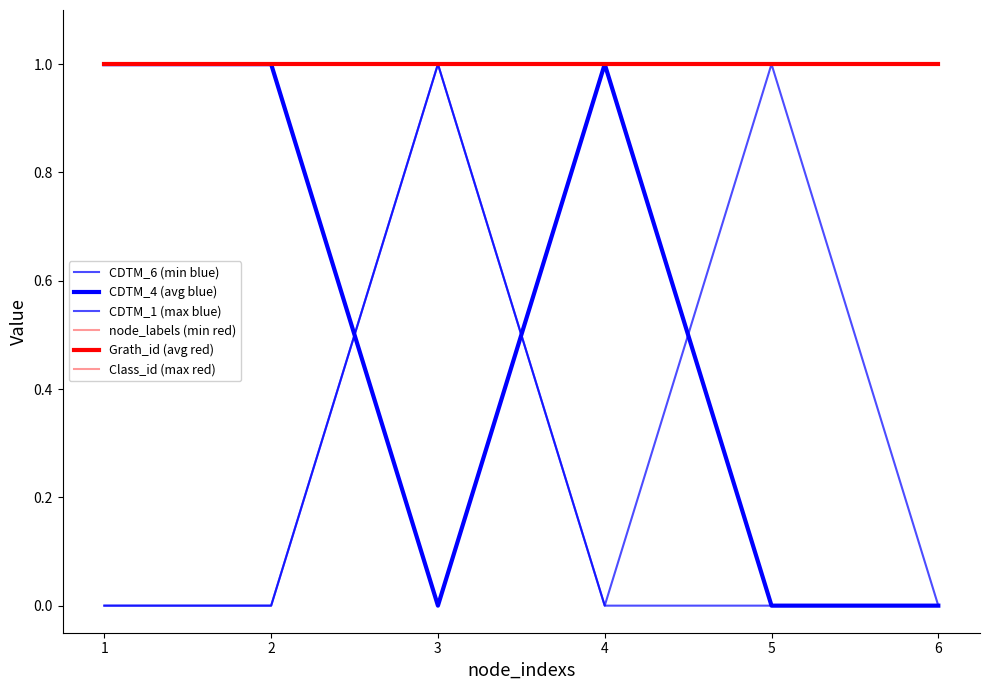

Does the chart have visible grid lines?

No